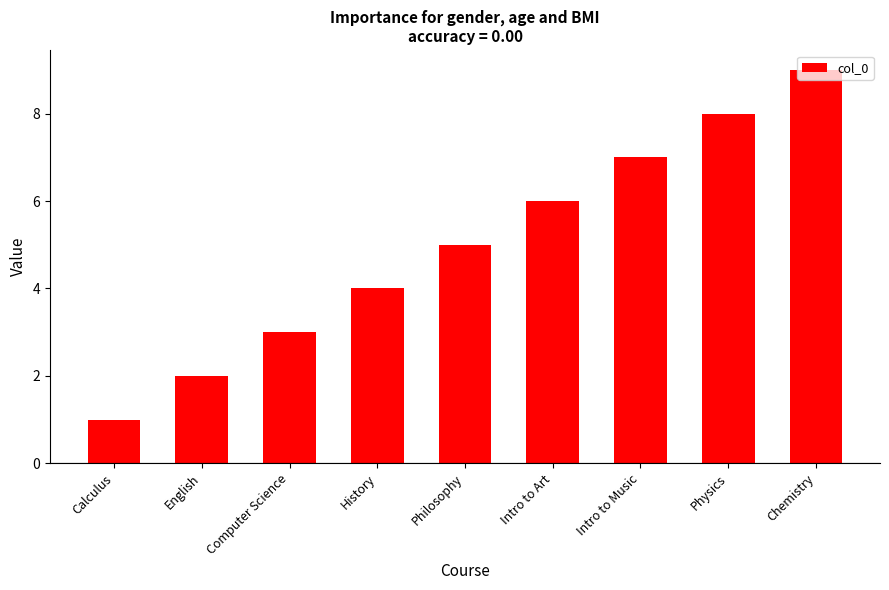

What is the value of the 2nd bar from the left?

2